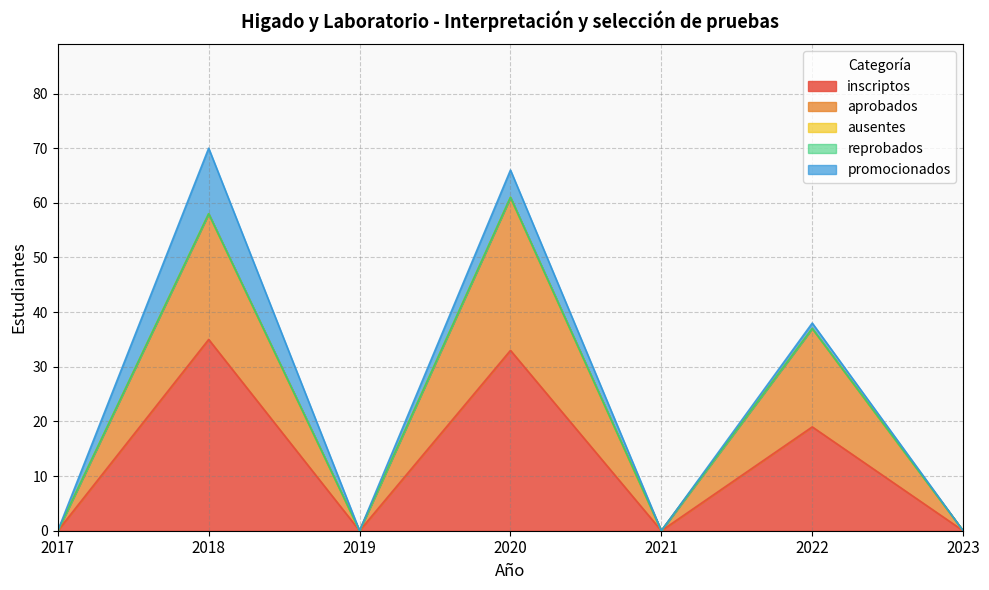

The promocionados series shows 0 at 2019. True or false?

True